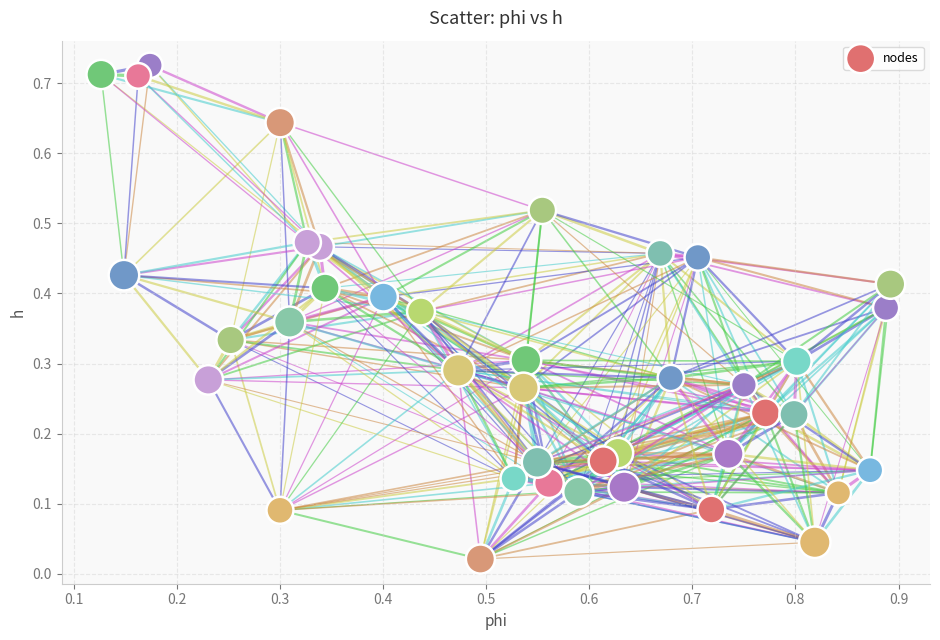

What is the range of X values (max minus min)?

0.8